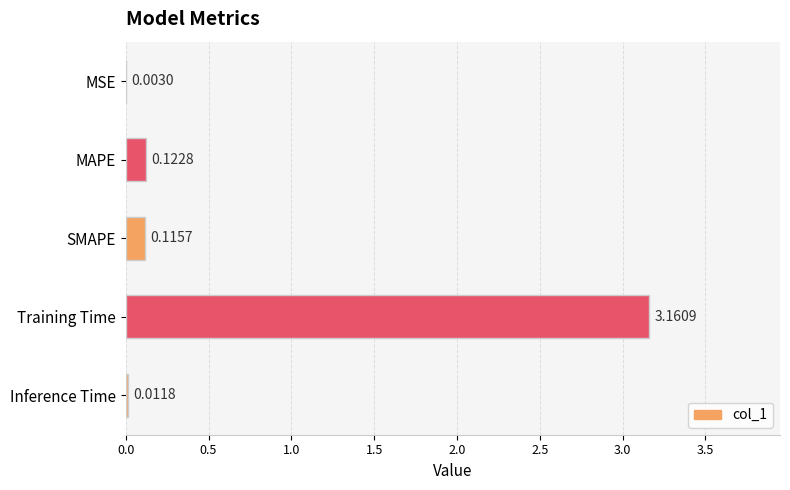

Where is the data nearest to the value 1?

MAPE